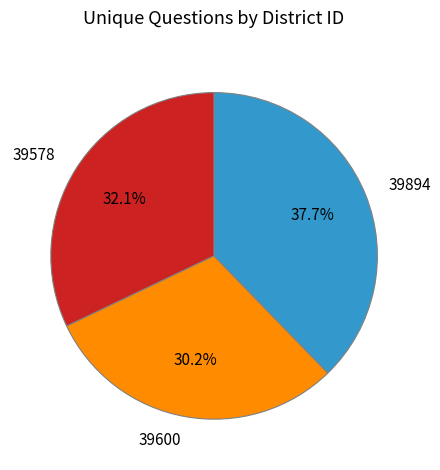

The 39600 slice represents 30% of the pie. True or false?

True